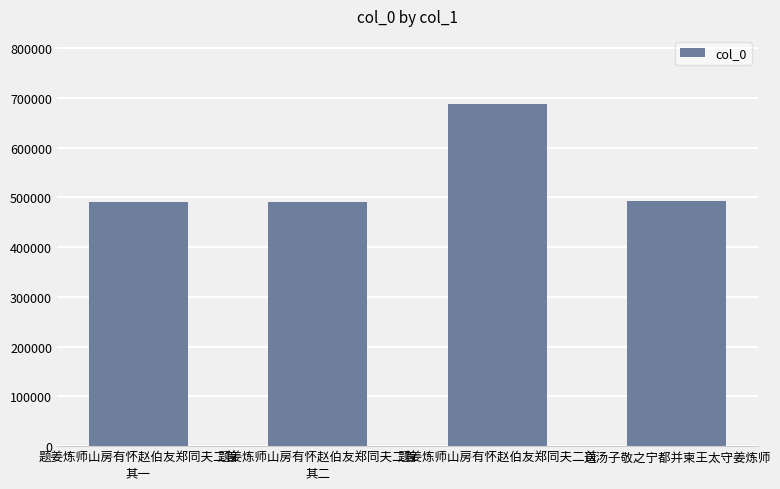

What is the minimum value shown in the chart?

491240